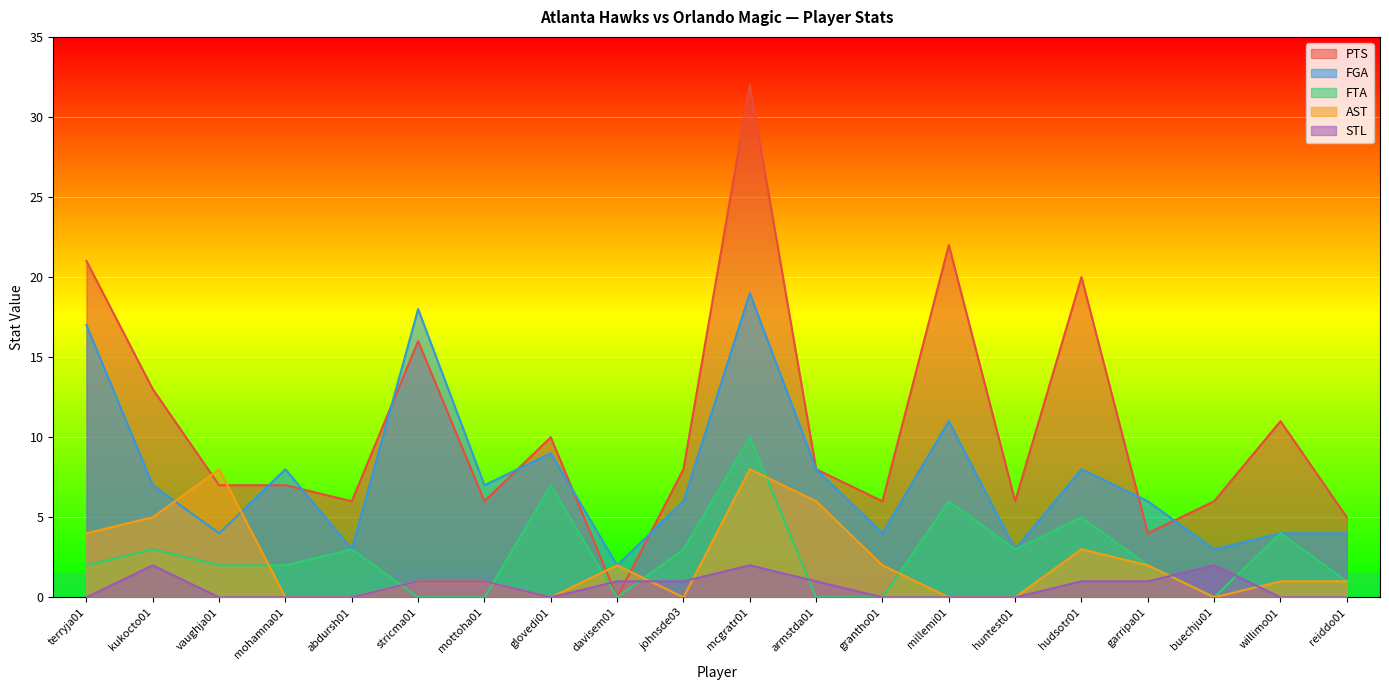

What is the label of the 10th point from the right?

mcgratr01